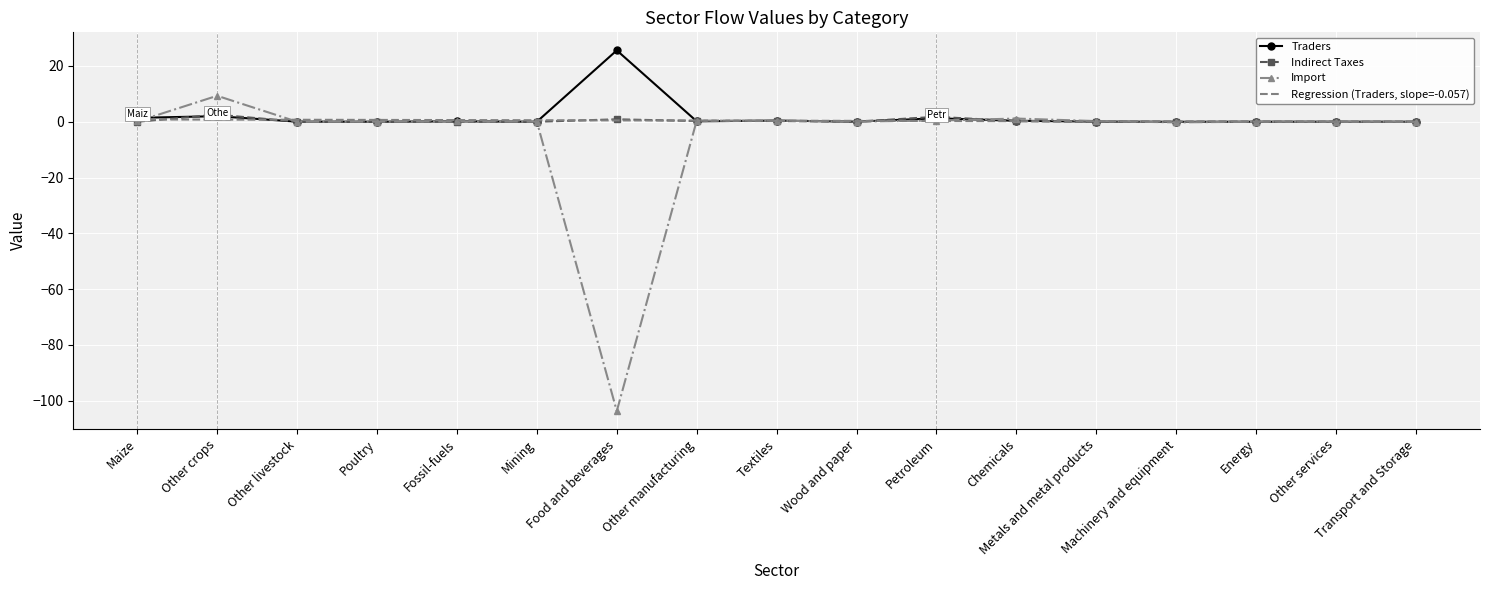

List the series in order of their peak value, highest first.

Traders, Import, Indirect Taxes, Regression (Traders, slope=-0.057)